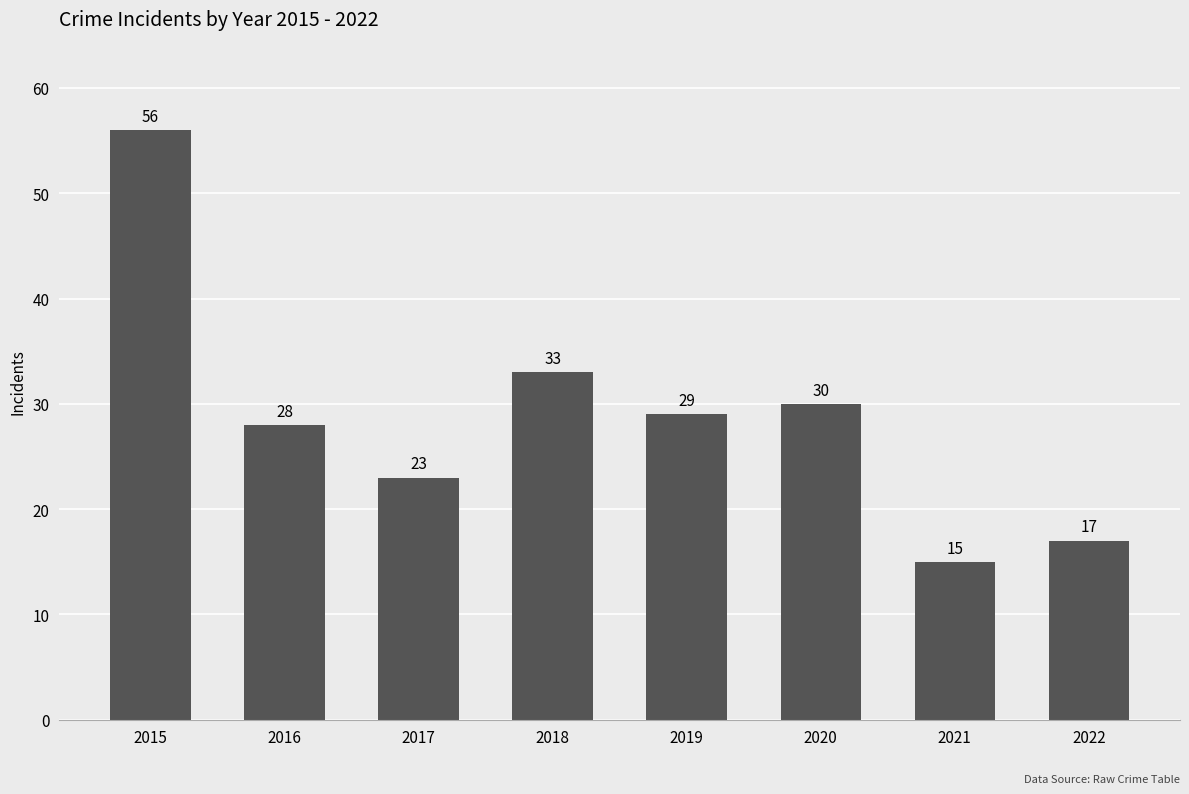

How many data points are less than 29?

4